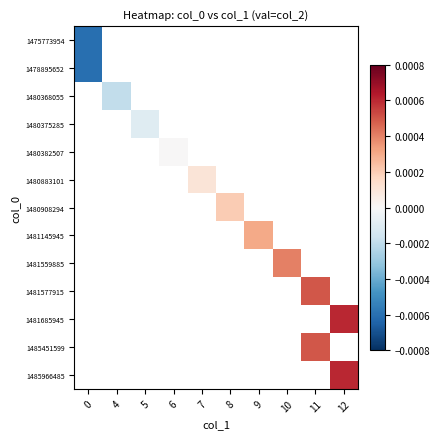

List the series in order of their peak value, lowest first.

1475773954, 1478895652, 1480368055, 1480375285, 1480382507, 1480883101, 1480908294, 1481145945, 1481559885, 1481577915, 1481685945, 1485451599, 1485966485